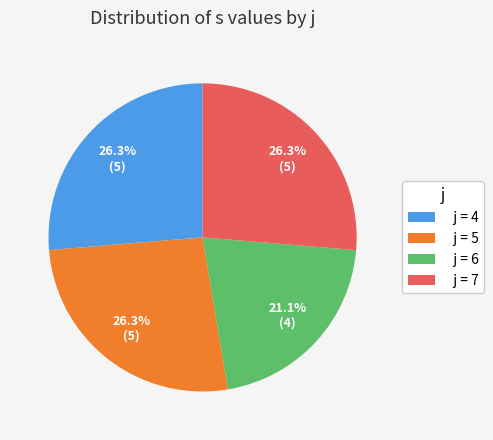

Does any single category account for the majority?

No